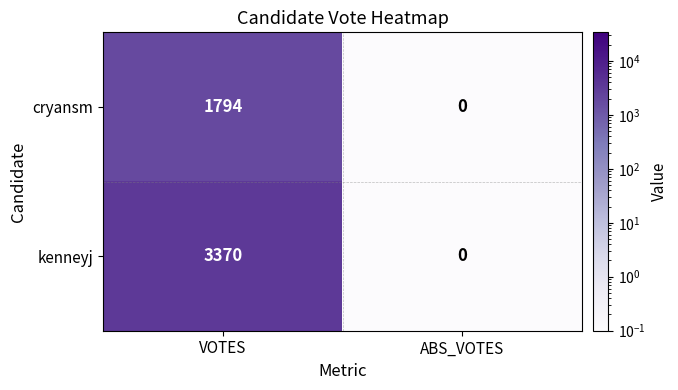

What is the smallest value displayed?

0